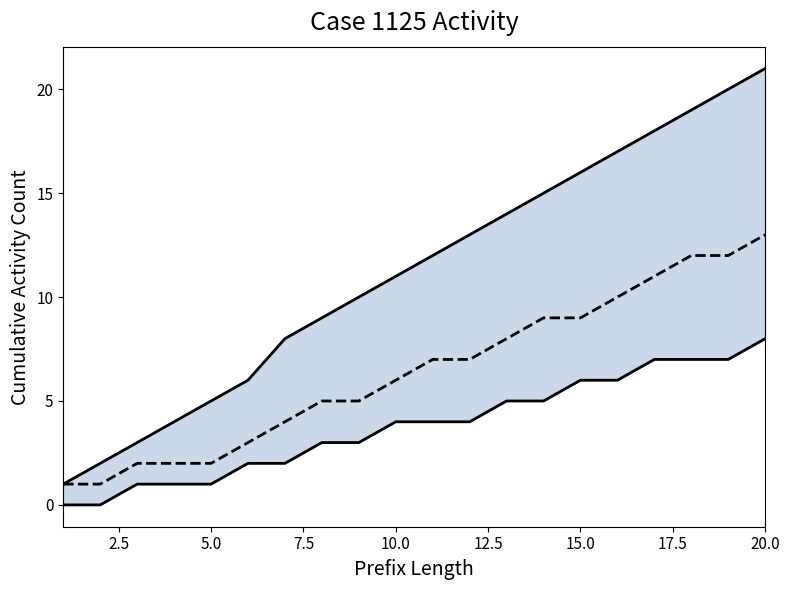

True or false: upper bound and lower bound cross at least once.

False